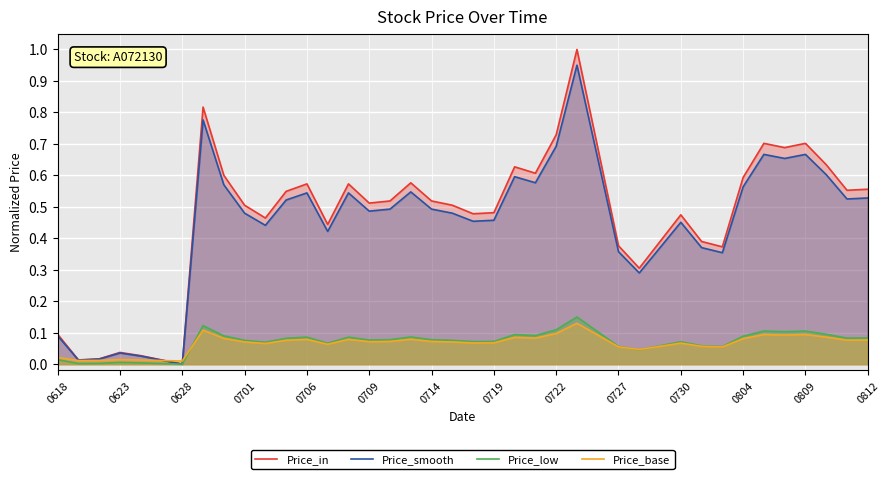

Is it true that Price_in equals 0.7 at 26?

True